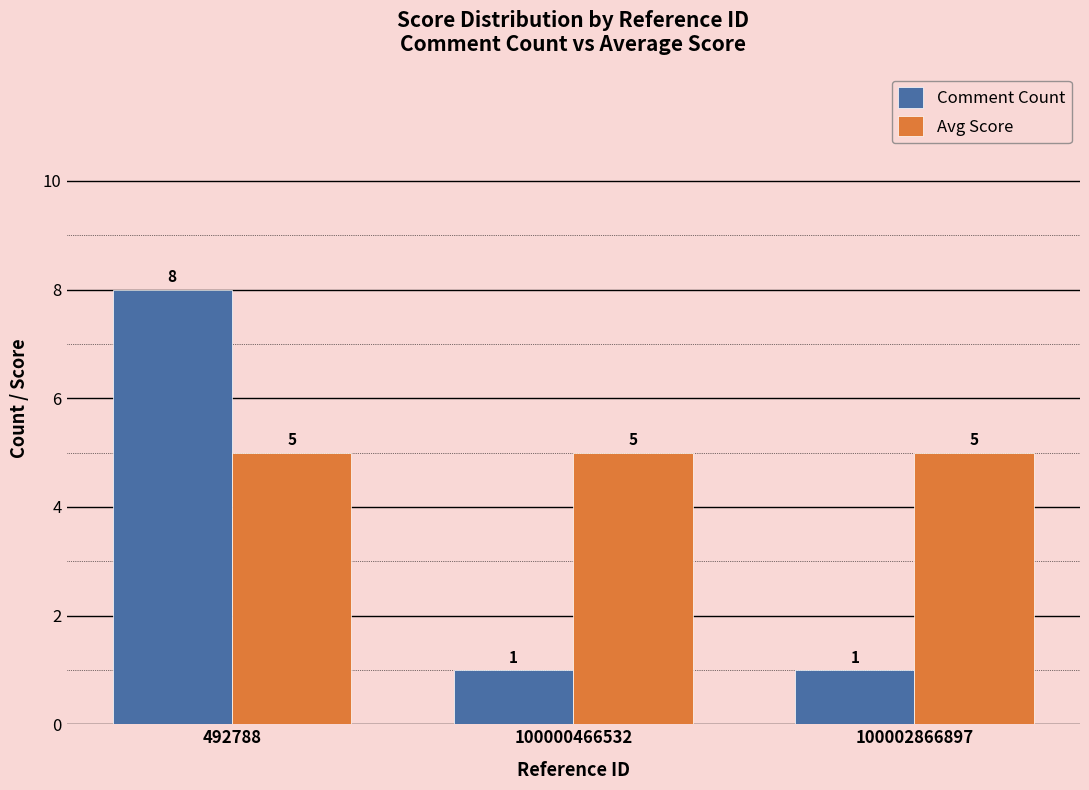

What is the approximate value of Avg Score at 492788?

5